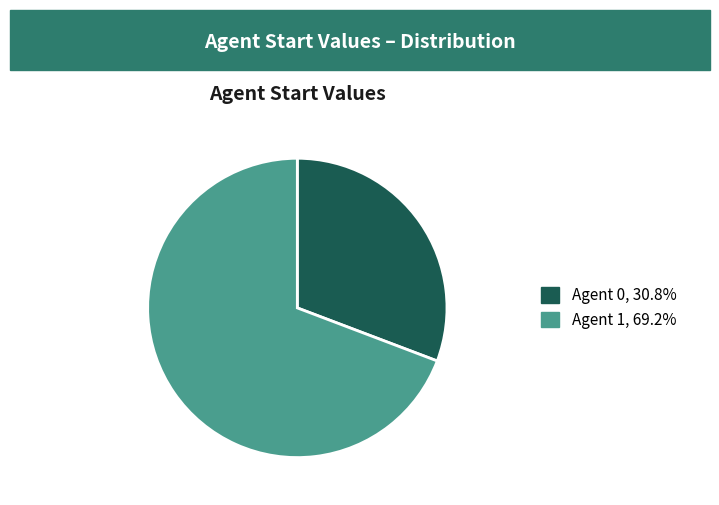

Is there any slice that represents more than half of the pie?

Yes